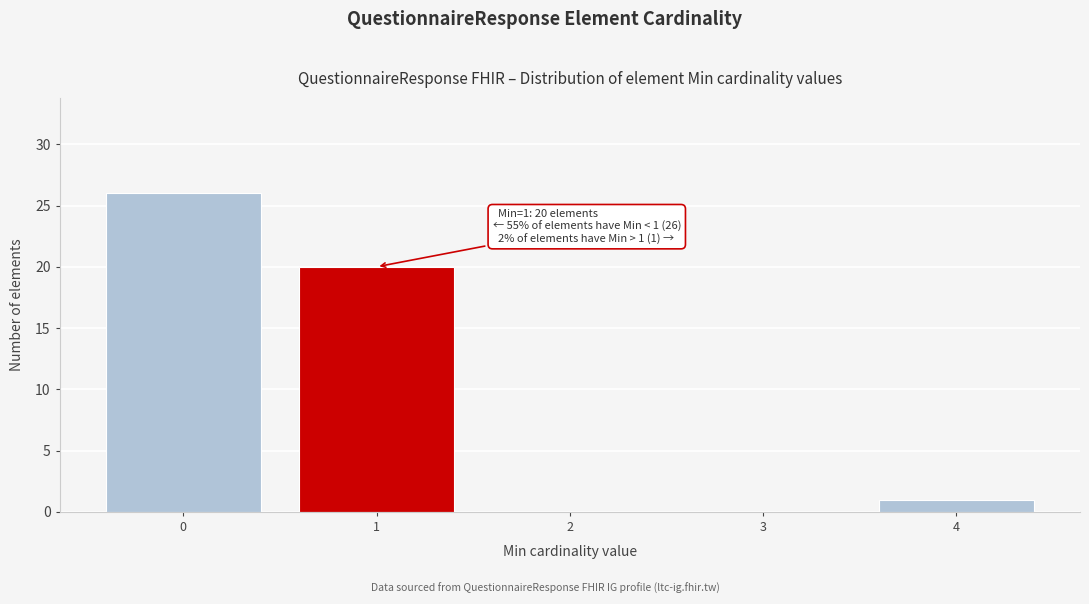

Reading left to right, list all the values displayed in this chart.

0=26	1=20	2=0	3=0	4=1